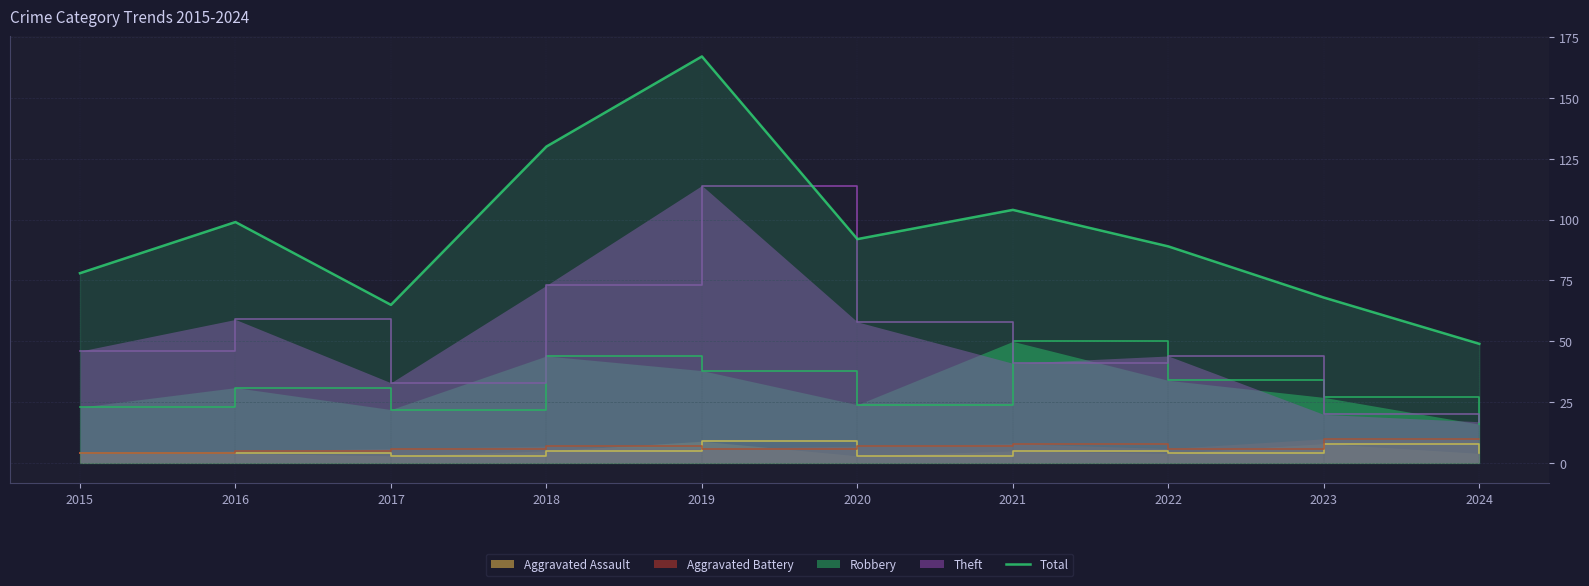

The value at 2024 is 71. True or false?

False